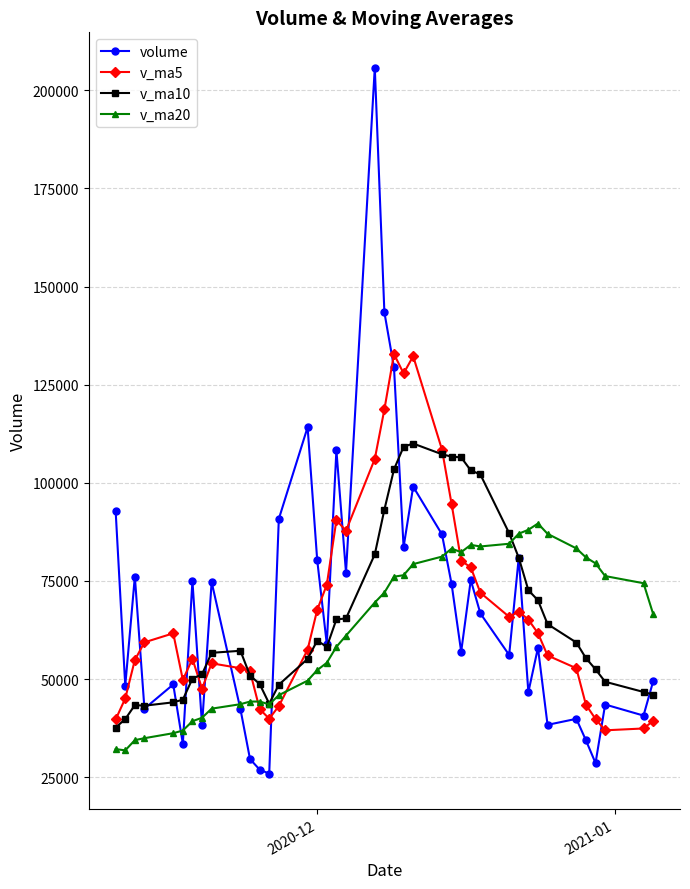

How many lines are shown in the chart?

4